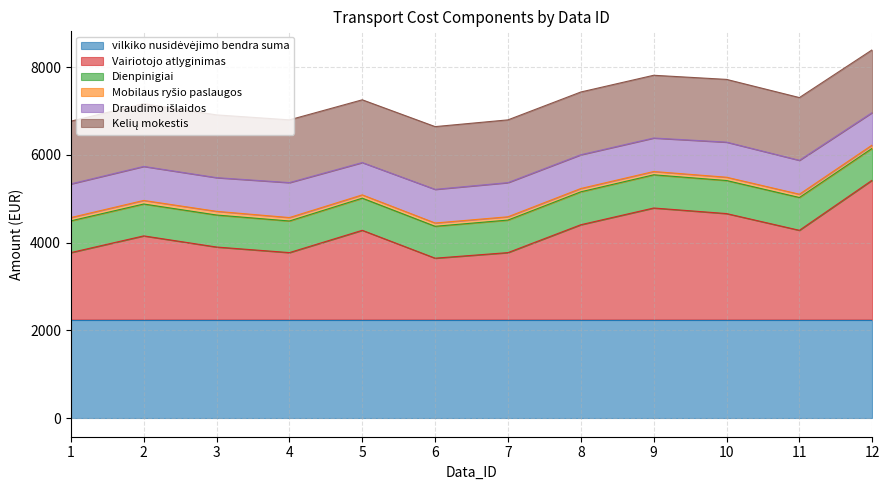

Is it true that Vairiotojo atlyginimas equals 1904.6 at 2?

True